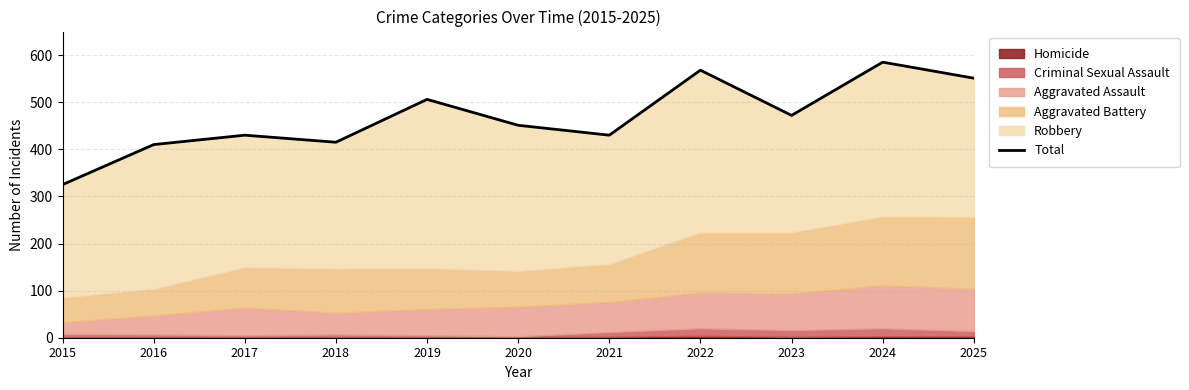

Which has a higher value, 2019 or 2023?

2019